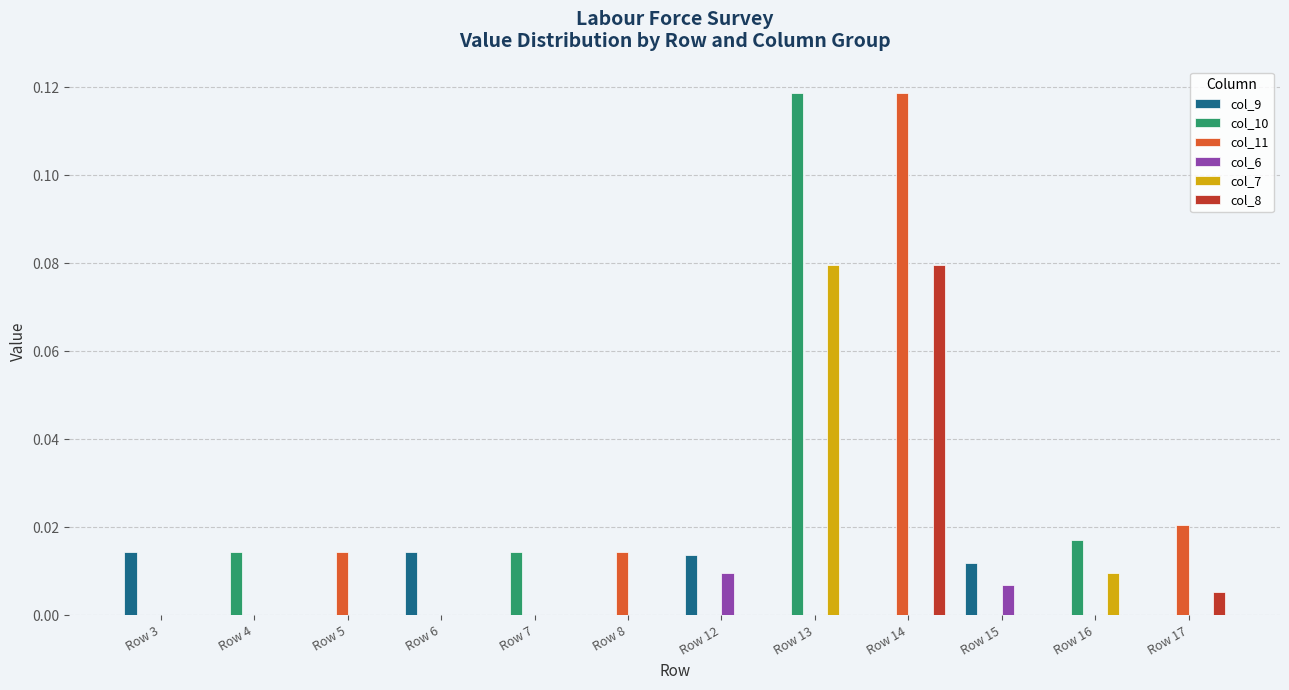

Does the chart contain stacked bars?

No